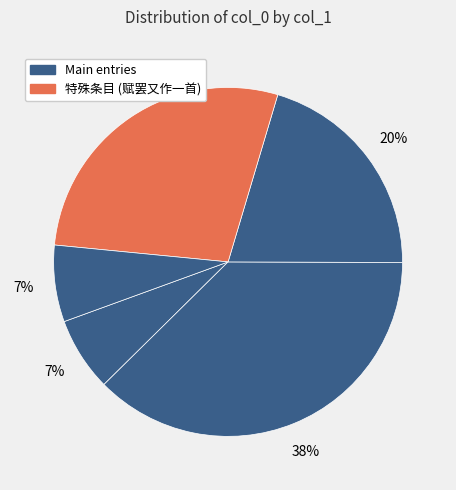

How many slices are in this pie chart?

5